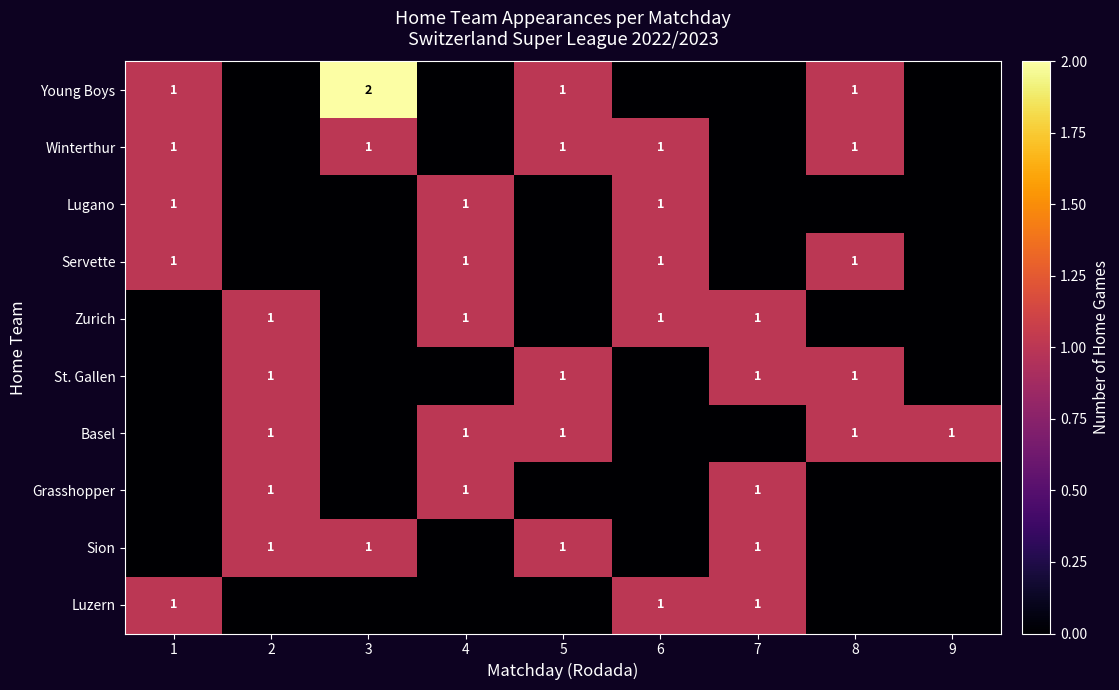

The value of Servette at 1 is 0. True or false?

False